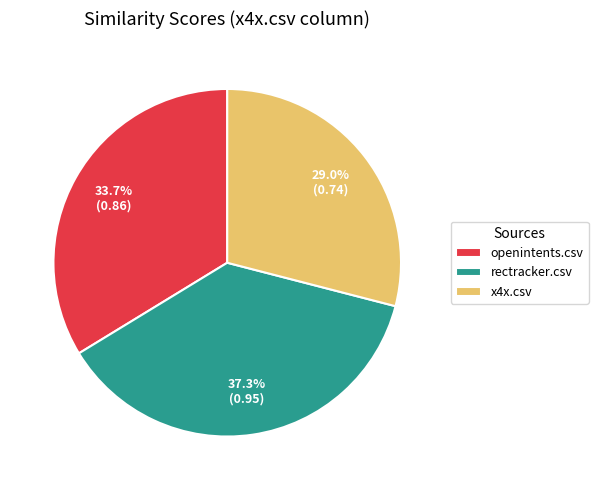

Rank the categories by value from lowest to highest.

x4x.csv, openintents.csv, rectracker.csv